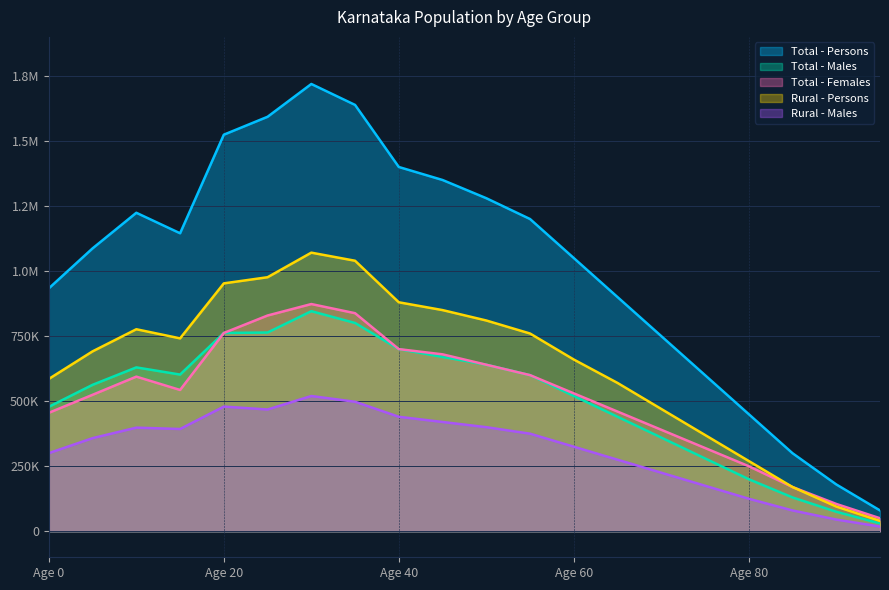

Which series changed the most between Age 0 and Age 20?

Total - Persons